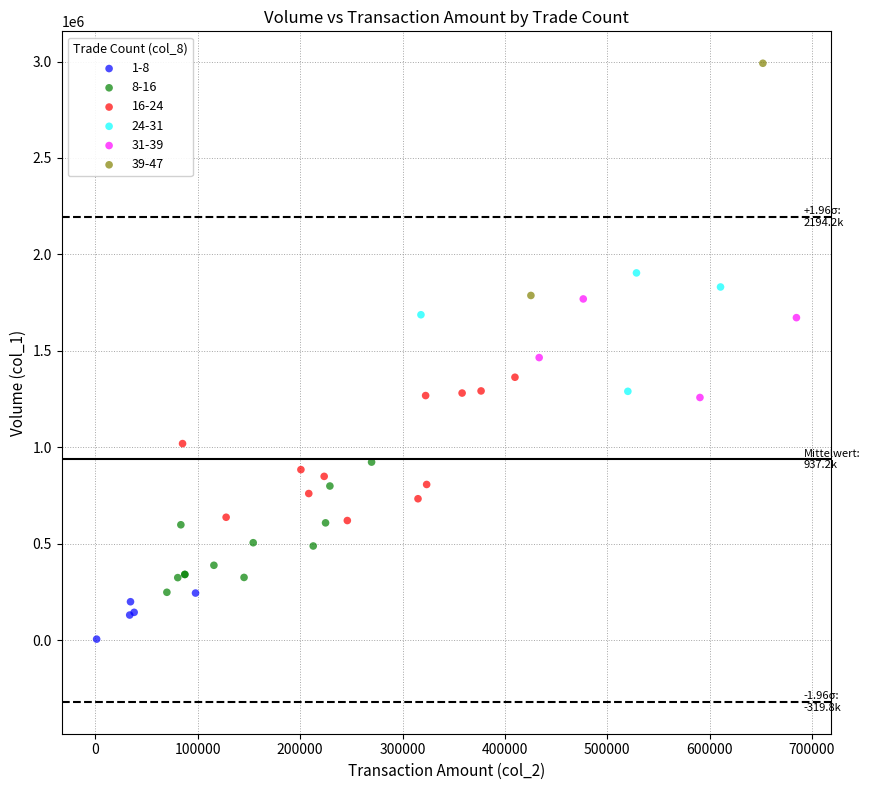

Which series has the widest spread of Y values?

39-47